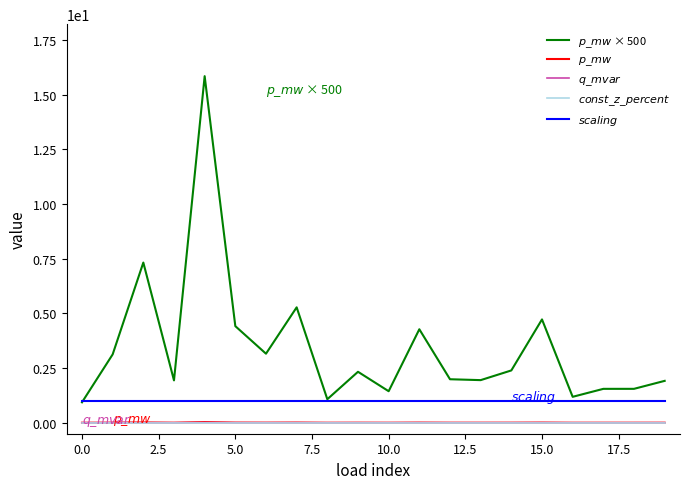

What is the greatest value displayed?

15.8